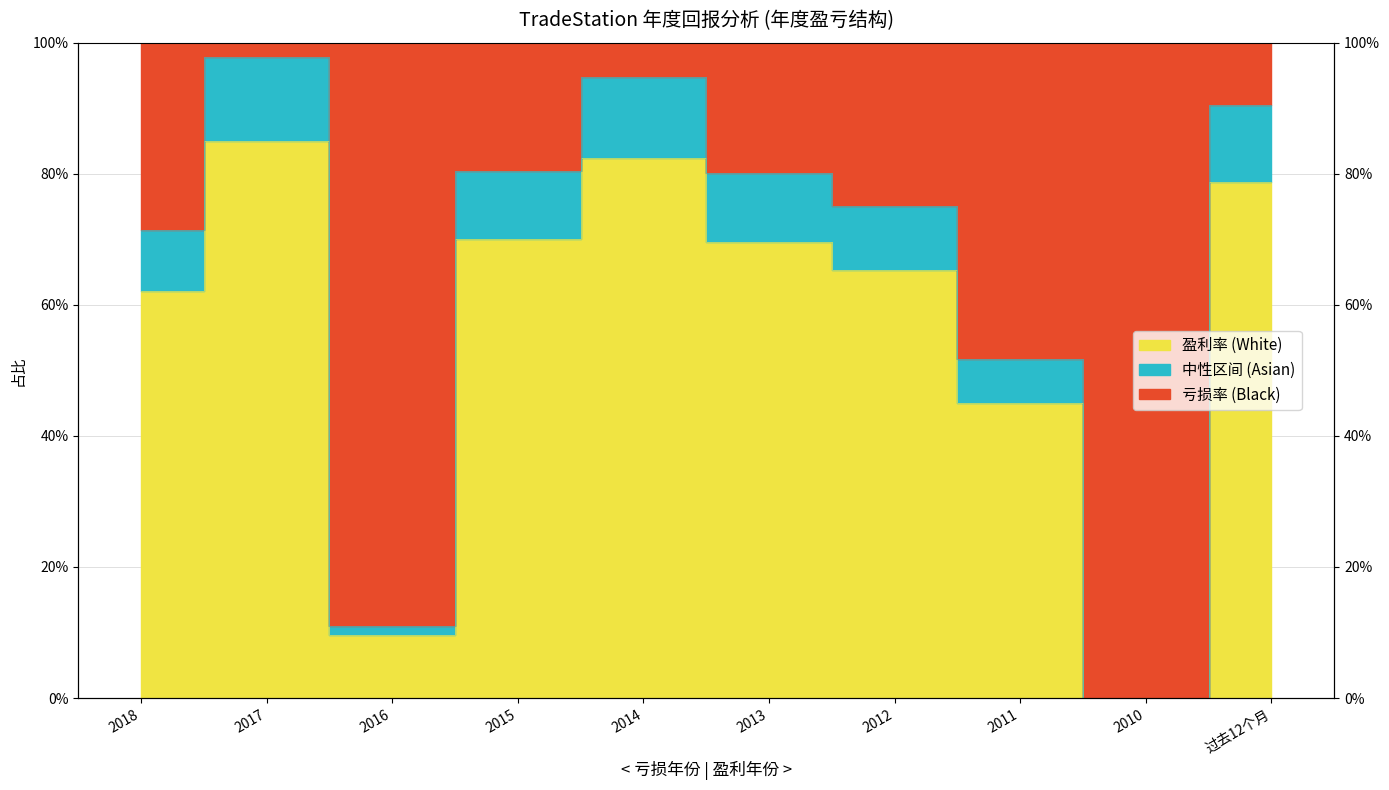

Reading left to right, what are all the values shown in this chart?

2018=0.6	2017=0.9	2016=0.1	2015=0.7	2014=0.8	2013=0.7	2012=0.7	2011=0.5	2010=0.0	过去12个月=0.8